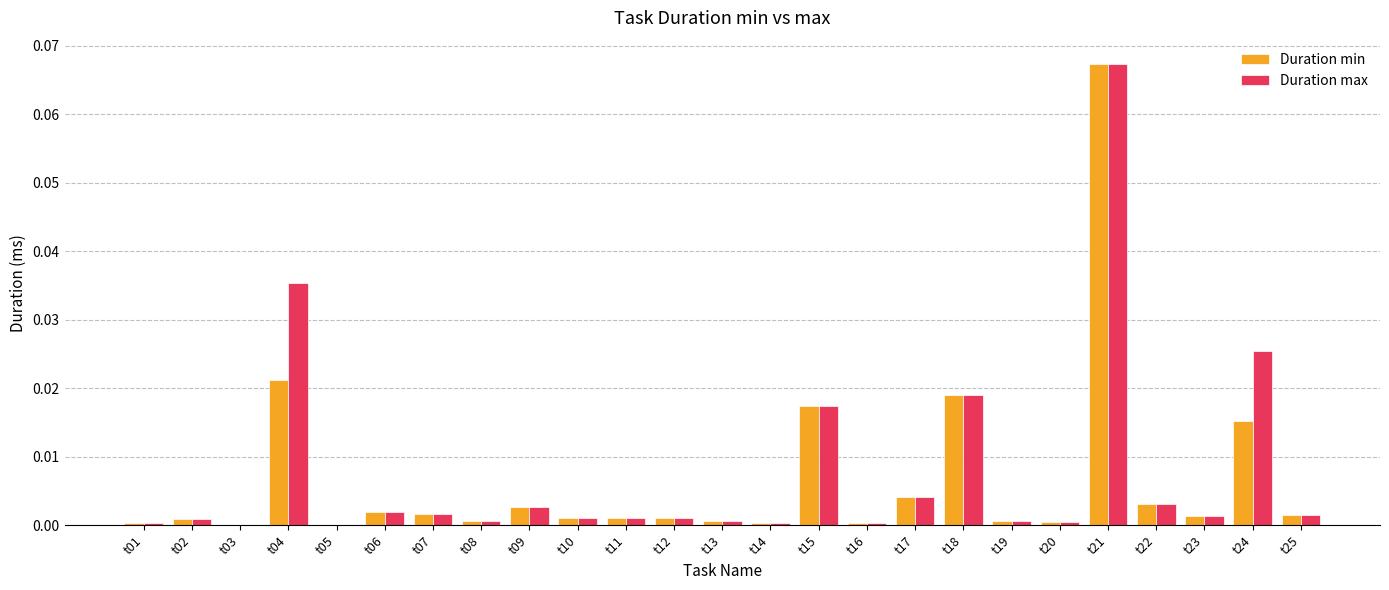

Between t12 and t24, which series saw the biggest shift?

Duration max